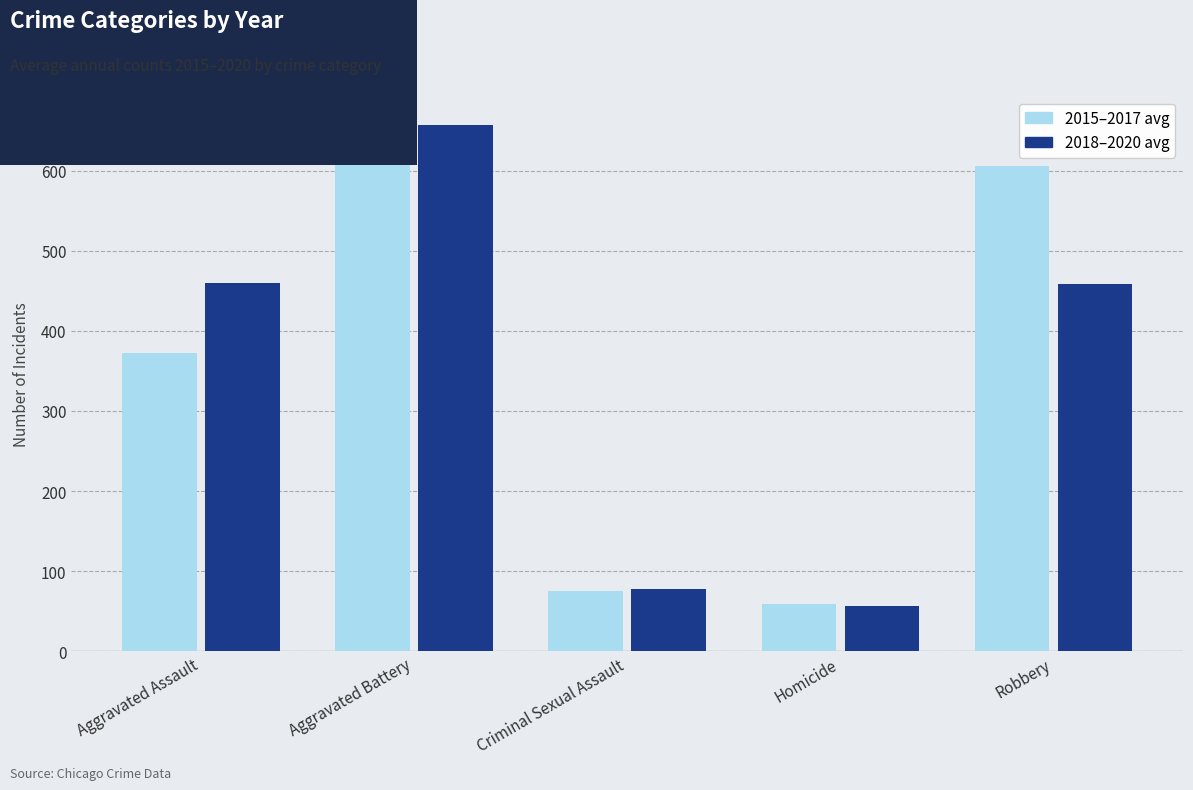

What are all the series names shown in the legend?

2015–2017 avg, 2018–2020 avg